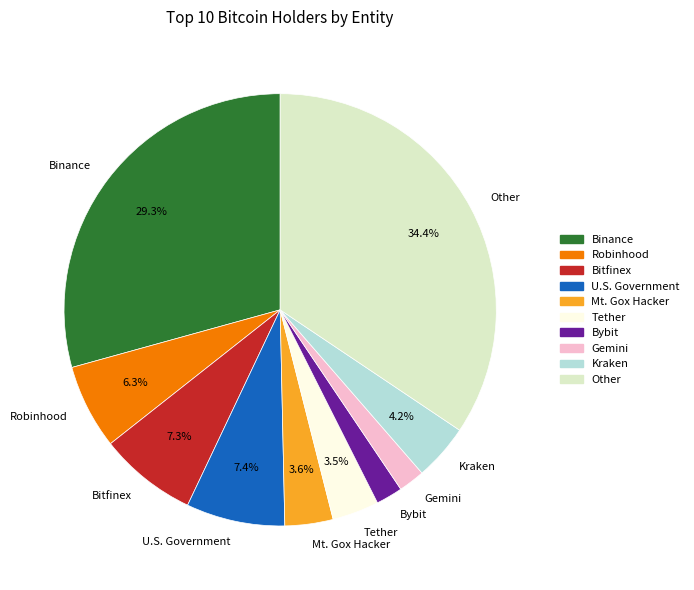

Is Kraken the majority of the pie?

No